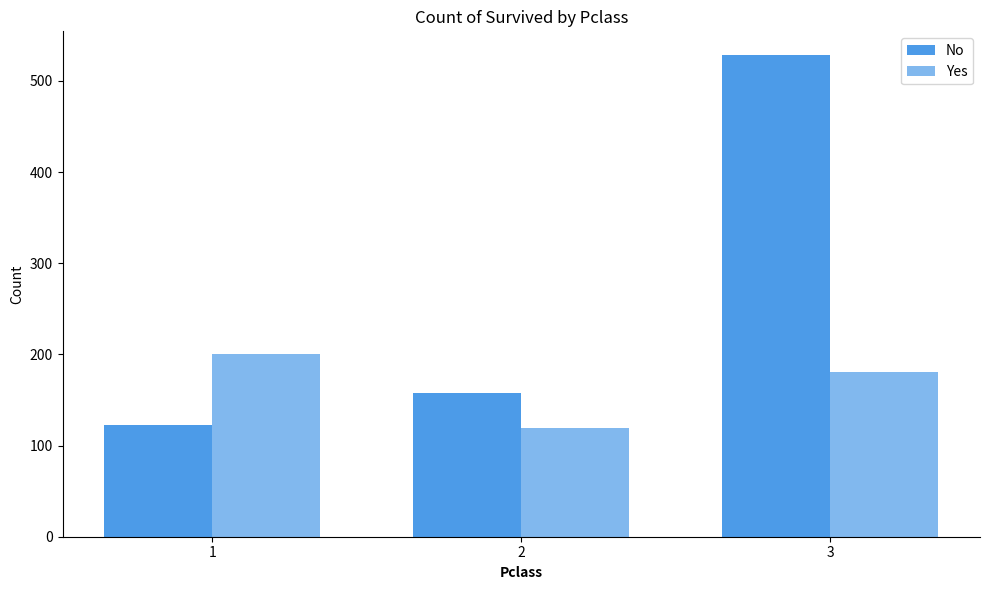

At 1, list the series in order from smallest to largest.

No, Yes